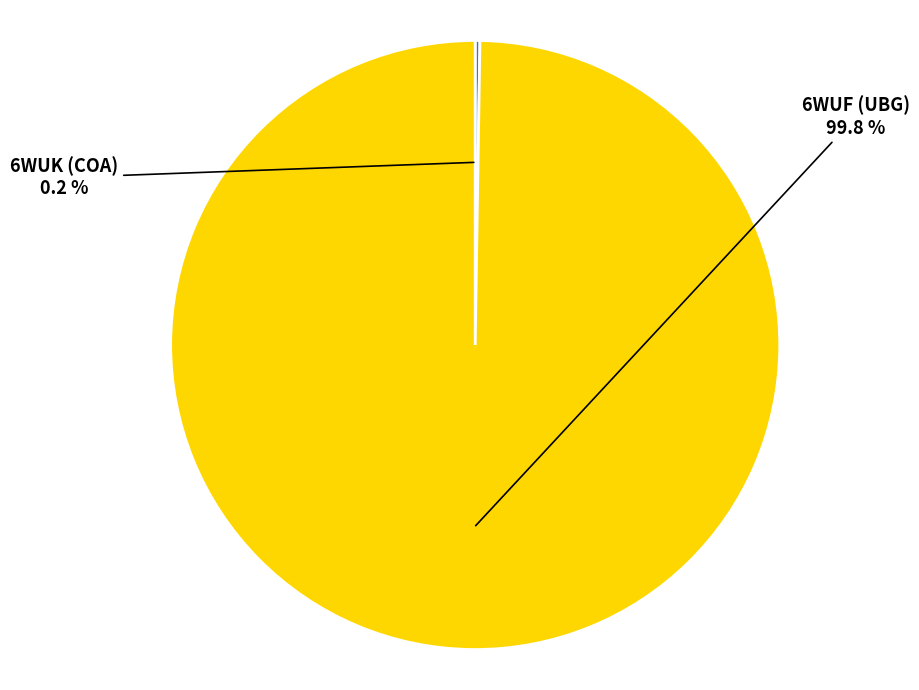

Is there a majority slice in this chart?

Yes